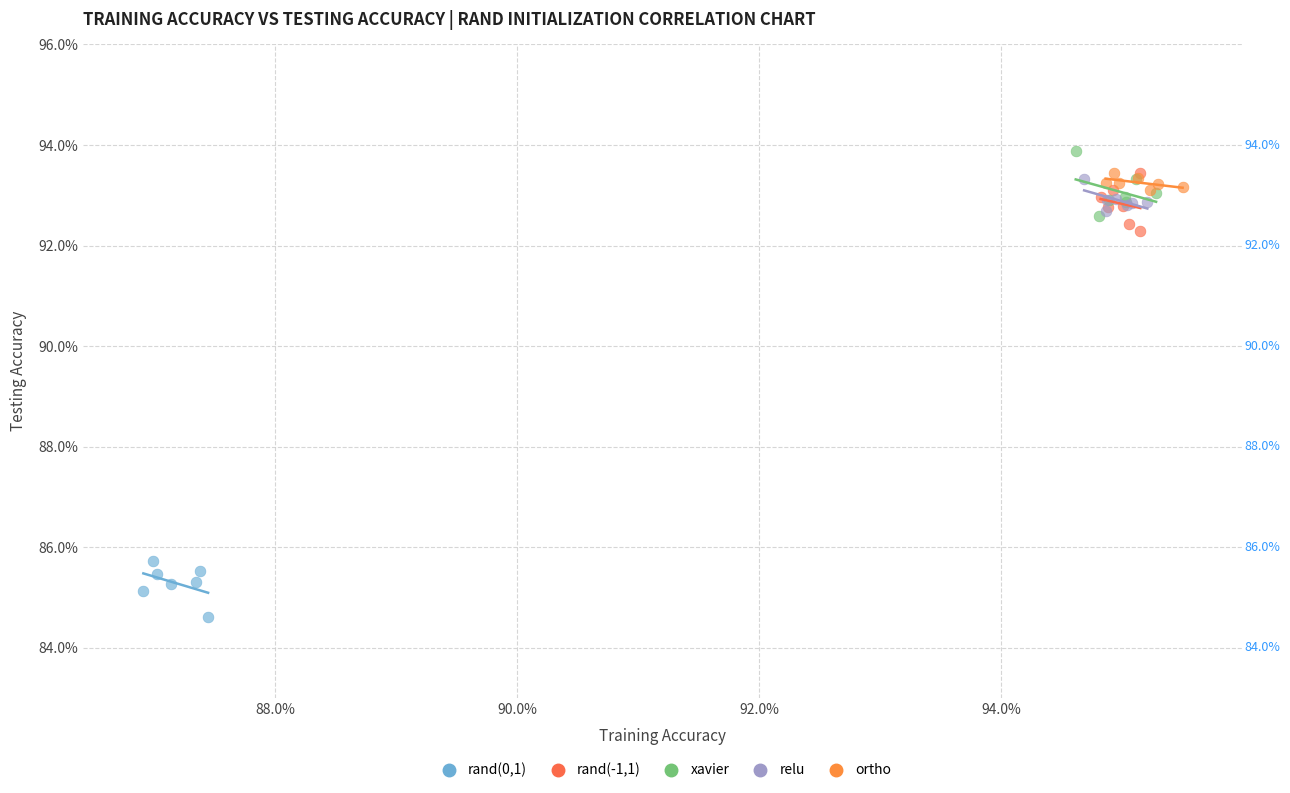

Which series contains the highest Y value?

xavier